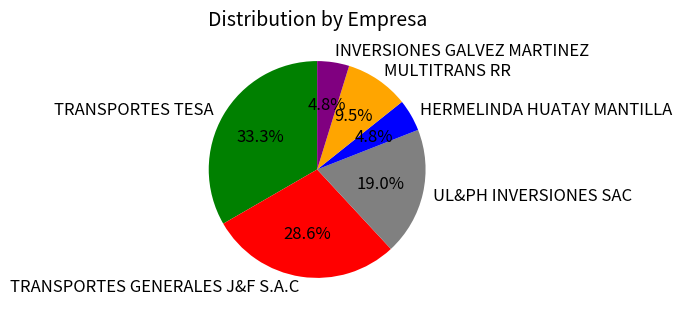

True or false: UL&PH INVERSIONES SAC accounts for 19% of the total.

True